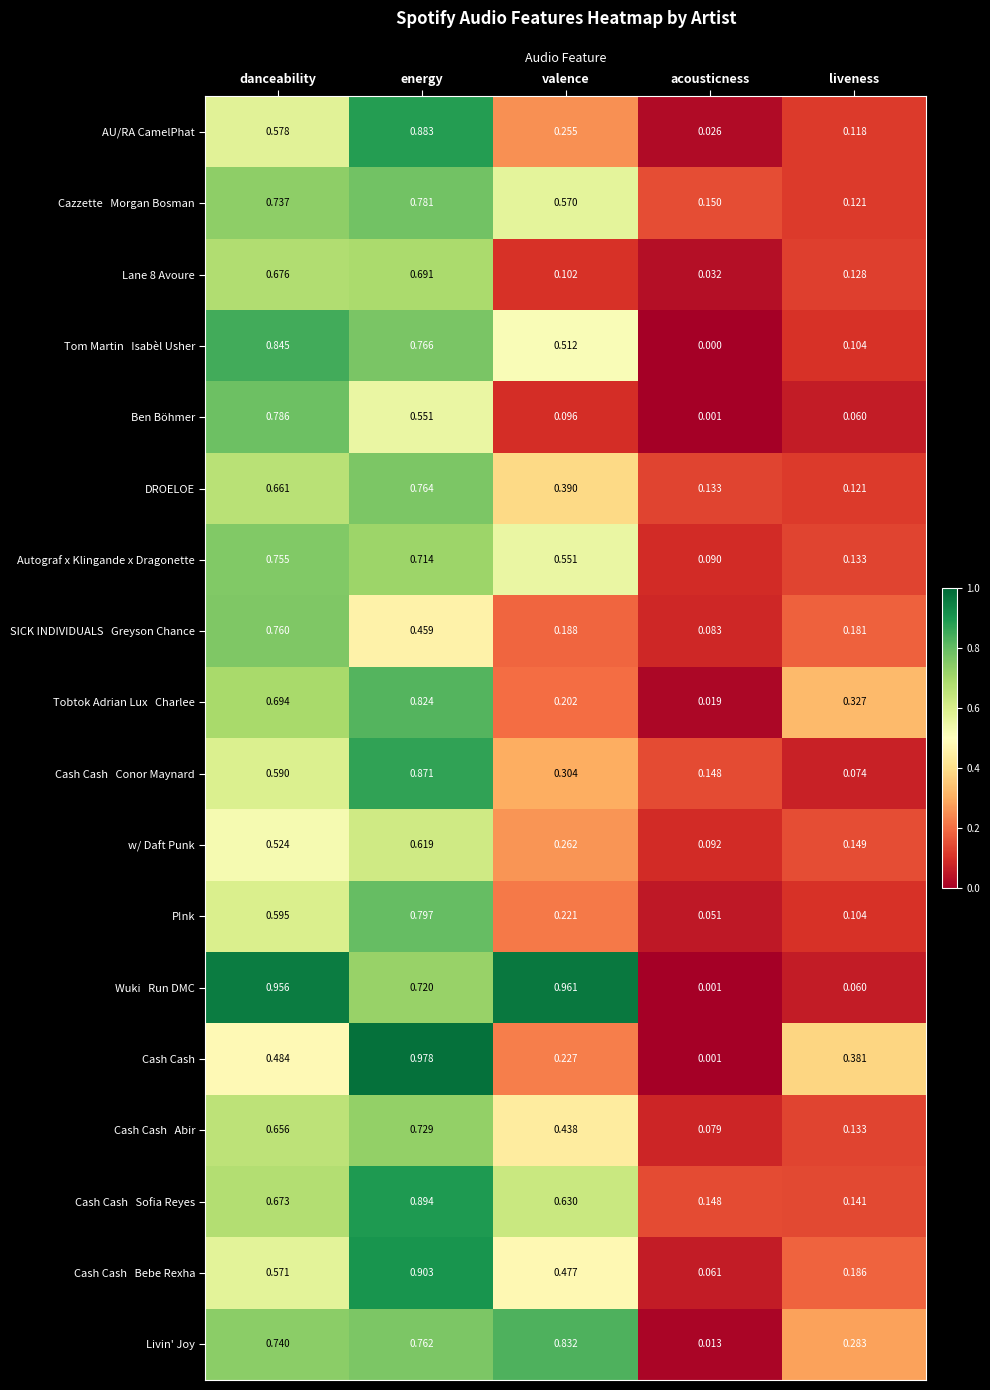

Between acousticness and liveness, which series saw the biggest shift?

Cash Cash